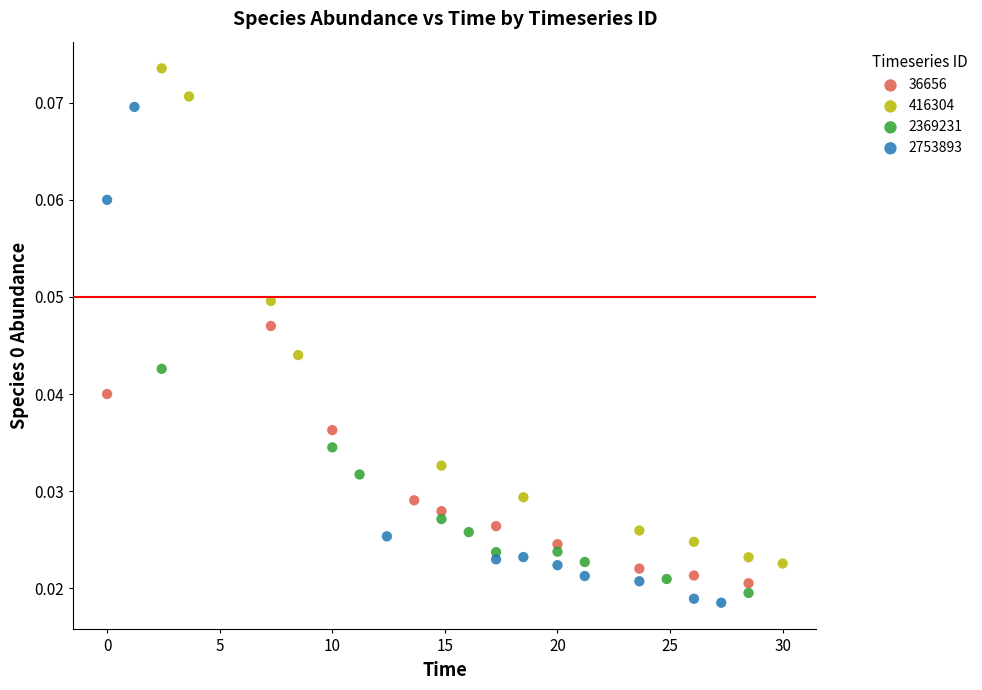

What are all the series names shown in the legend?

36656, 416304, 2369231, 2753893